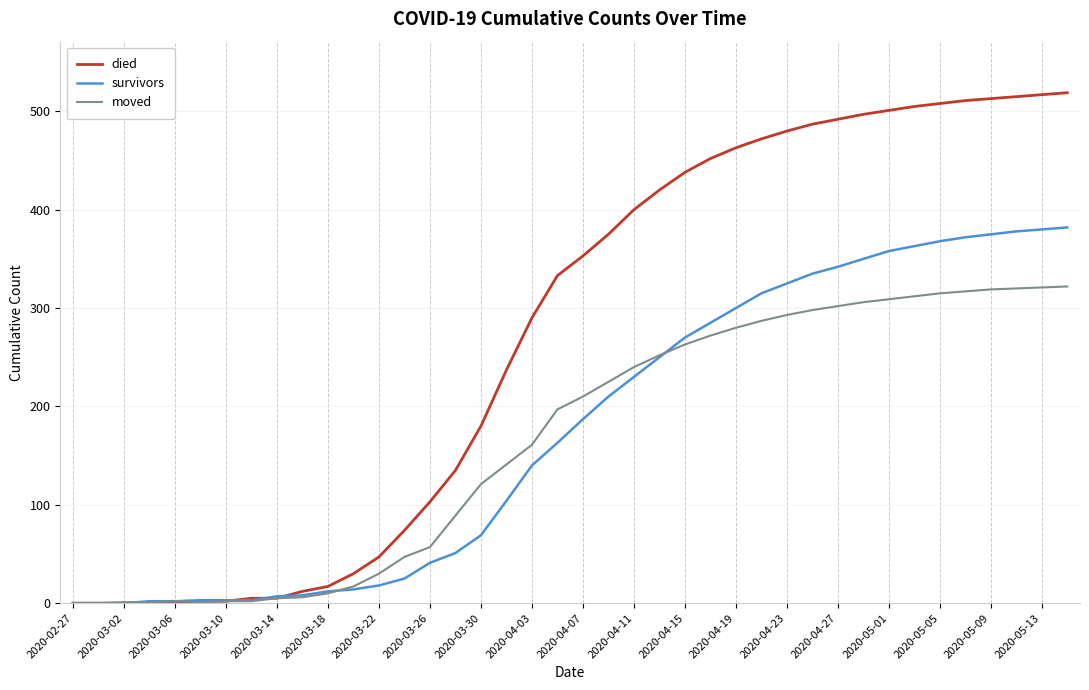

What is the maximum value shown in the chart?

519